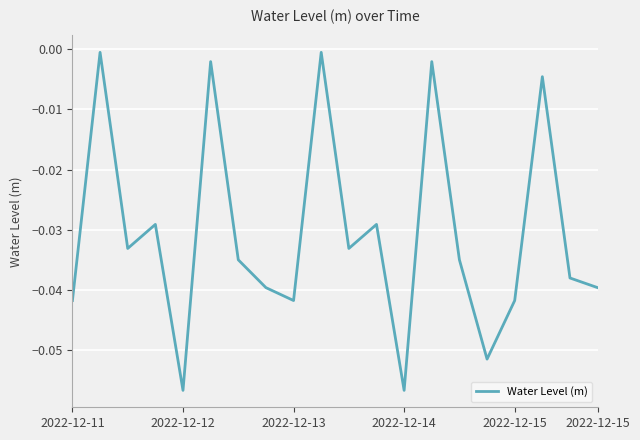

What is the smallest value displayed?

-0.1